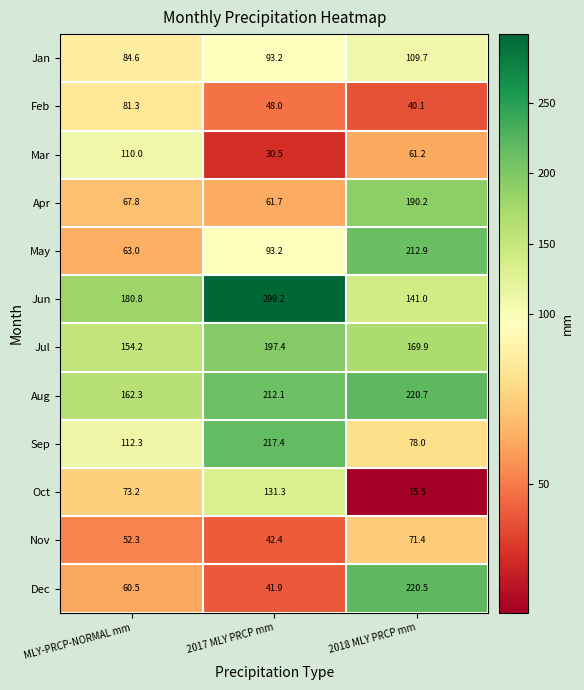

How many data points in Sep are above 112?

2